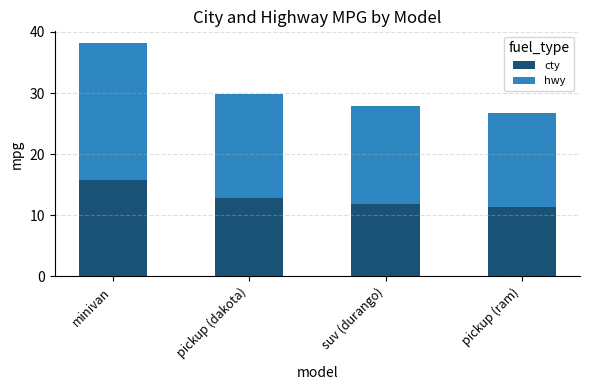

Does the chart contain stacked bars?

Yes